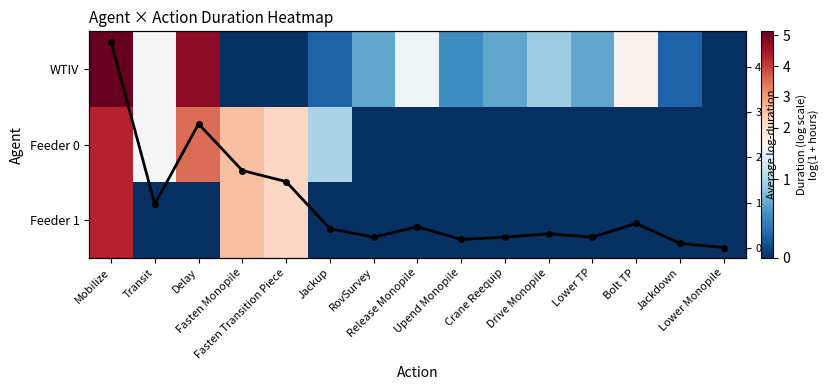

What is the sum of the Feeder 0 values at Drive Monopile and Jackup?

1.0